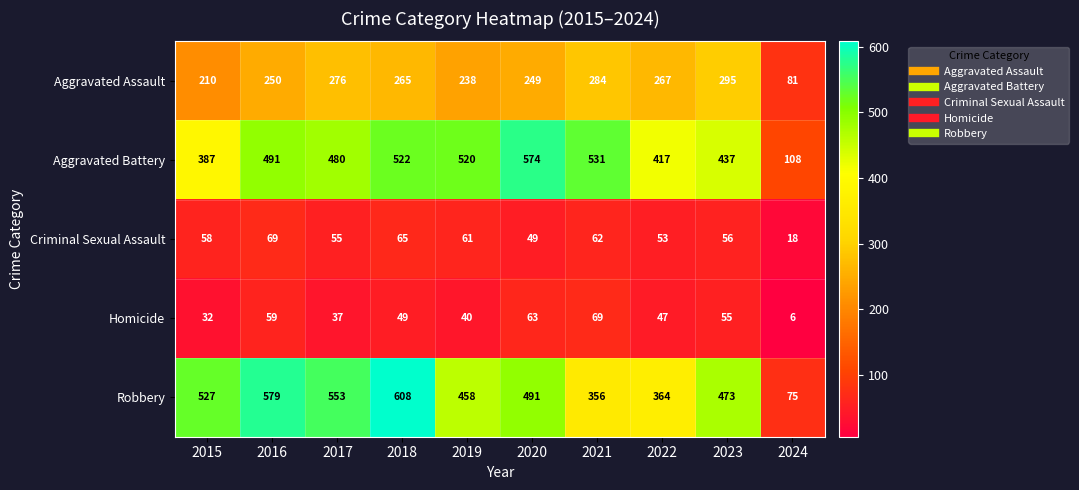

What is the lowest value of the Homicide series?

6